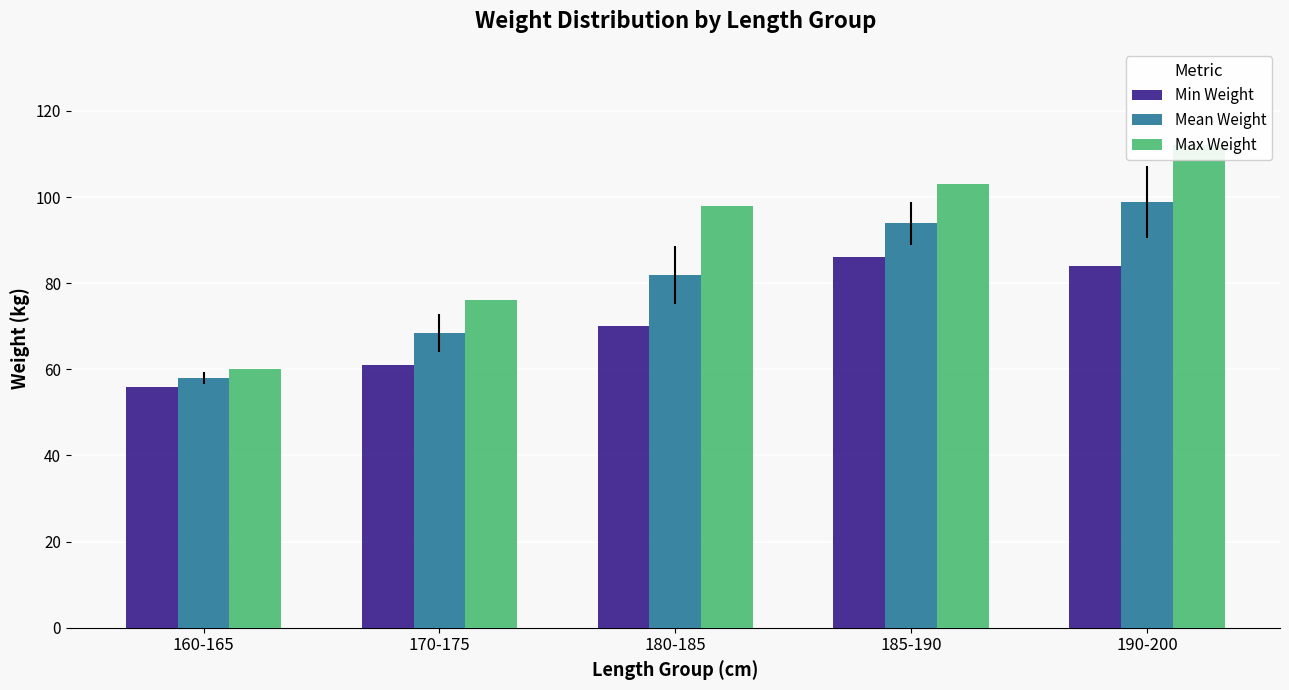

What is the total value across all series at 180-185?

249.9